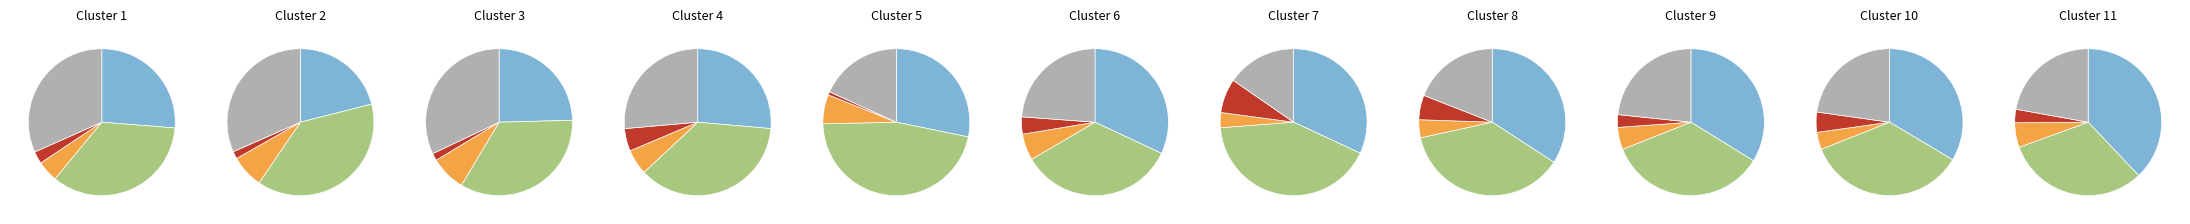

Which slice is the smallest?

4